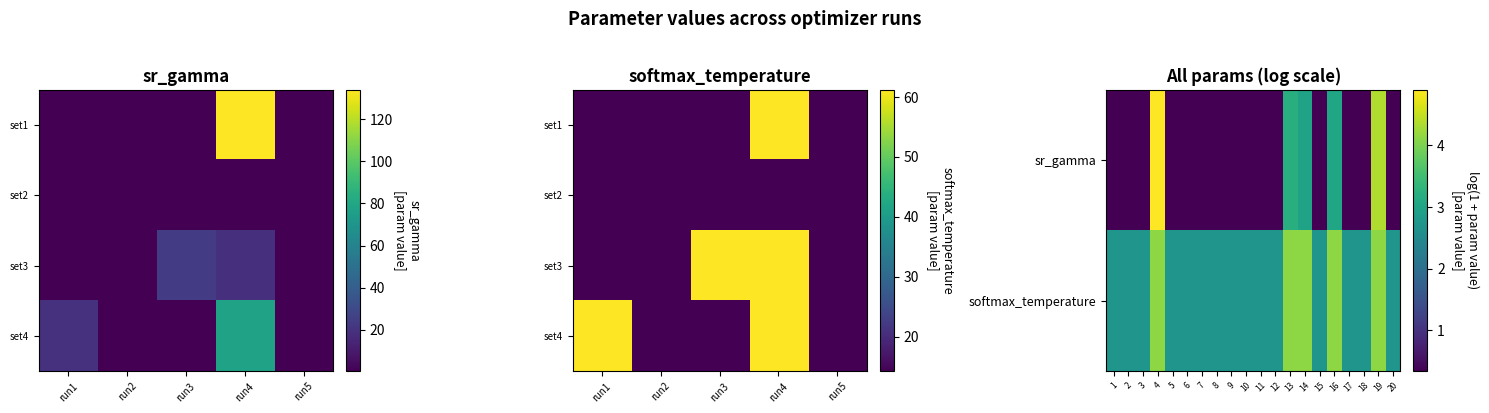

What is the average value?

3.1